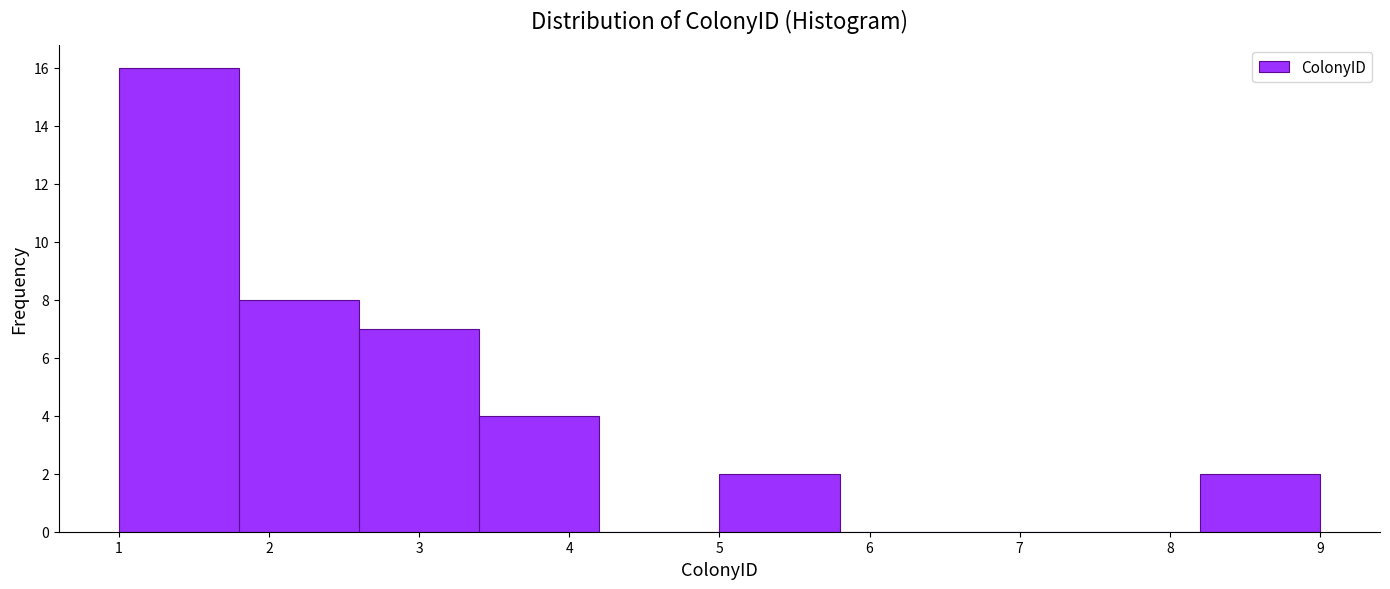

Reading left to right, transcribe this chart: for each bar, give the range it covers on the x-axis and its height. The values are not printed on the chart, so give them approximately, as read against the axis.

1.0 to 1.8: 16
1.8 to 2.6: 8
2.6 to 3.4: 7
3.4 to 4.2: 4
4.2 to 5.0: 0
5.0 to 5.8: 2
5.8 to 6.6: 0
6.6 to 7.4: 0
7.4 to 8.2: 0
8.2 to 9.0: 2